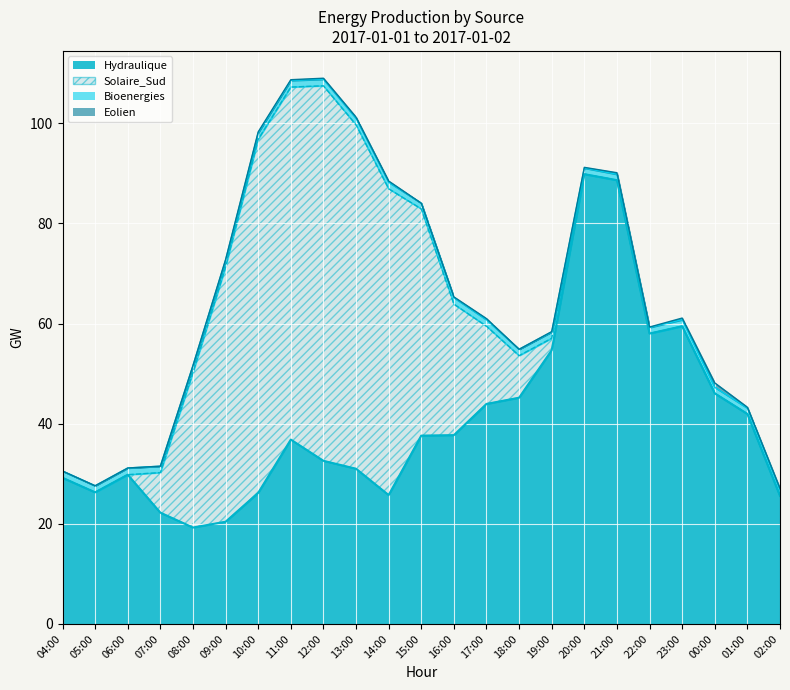

True or false: Hydraulique has a value of 25.8 at 17:00.

False